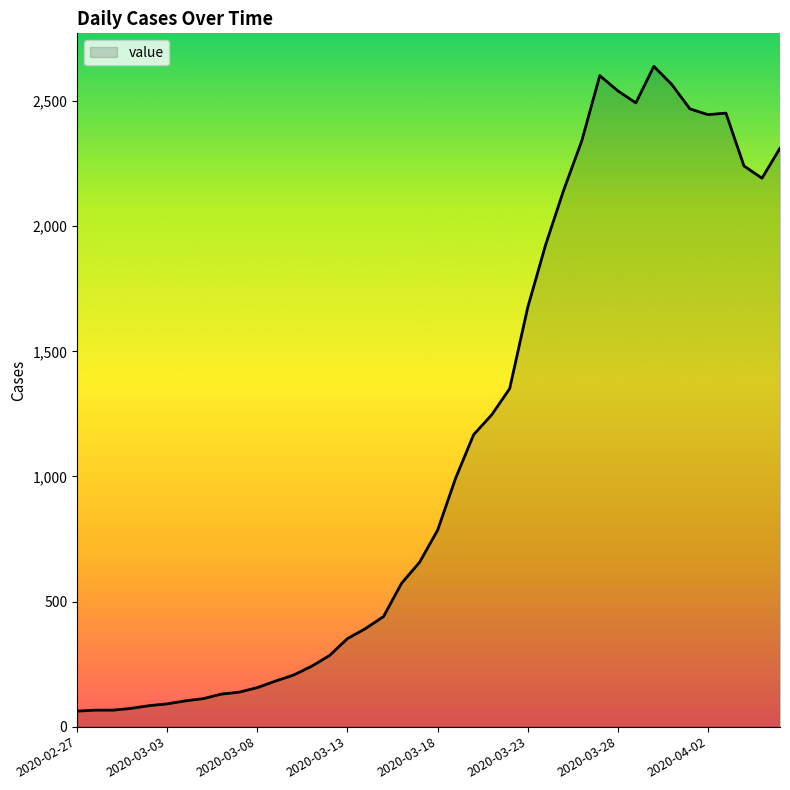

True or false: there are more than 1 points higher than both neighbors.

True